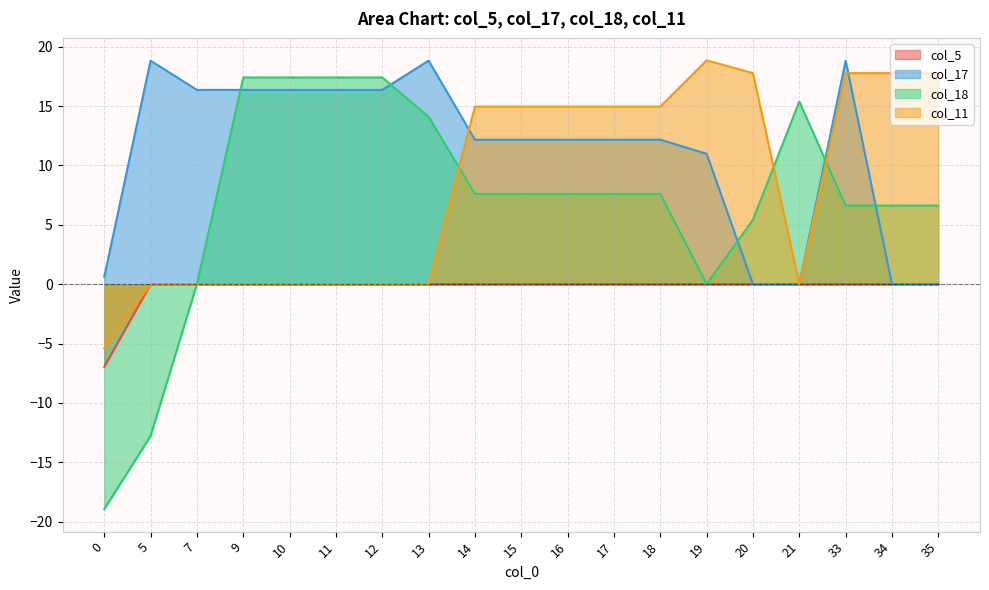

What is the difference between the maximum and minimum values in the col_17 series?

18.8